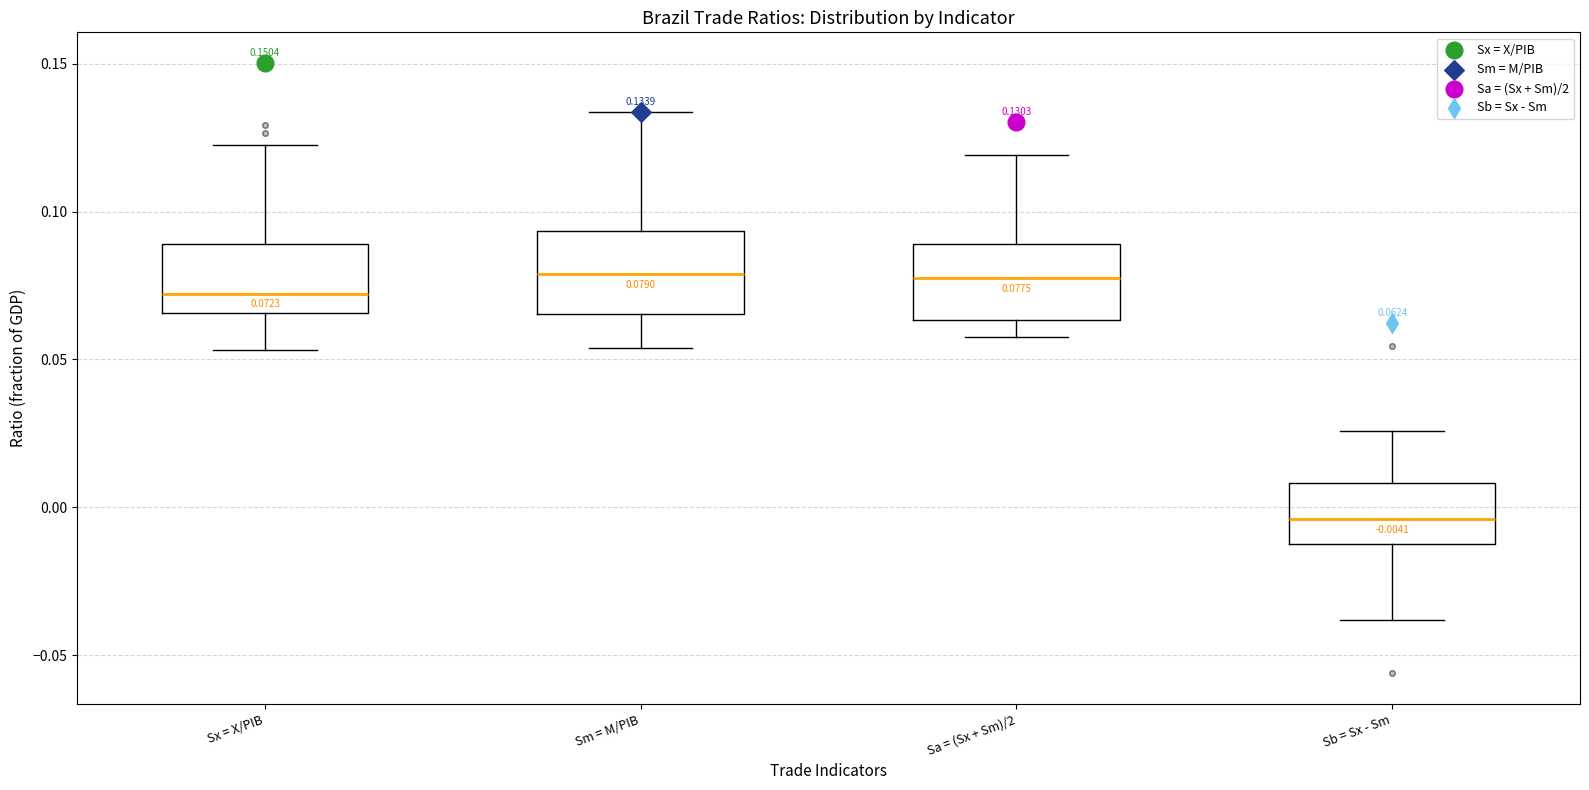

Which box has the lowest median line?

Sb = Sx - Sm